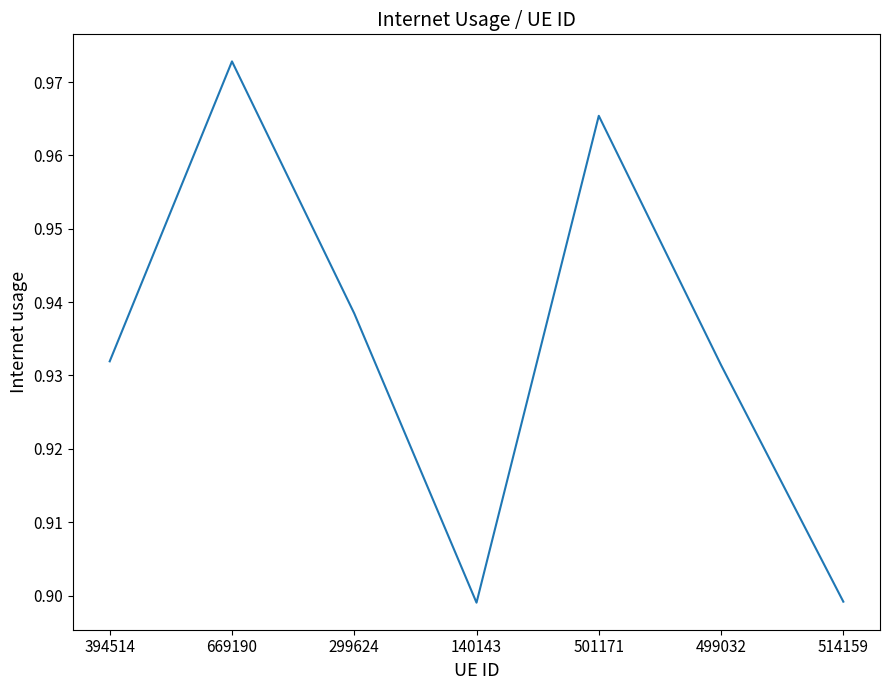

Between 669190 and 140143, which is larger?

669190